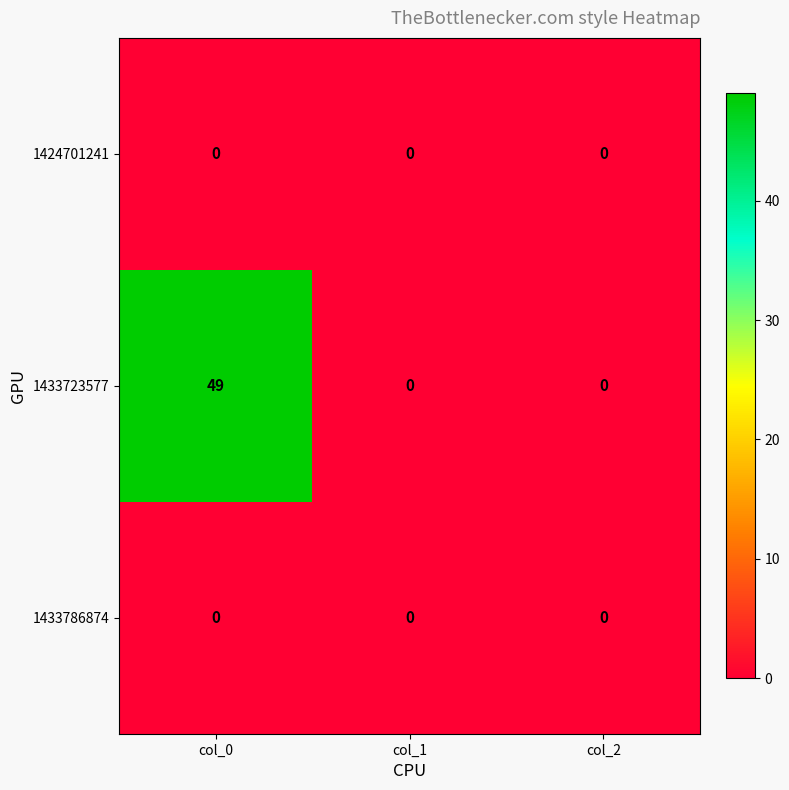

True or false: 1433723577 has a value of 0 at col_1.

True